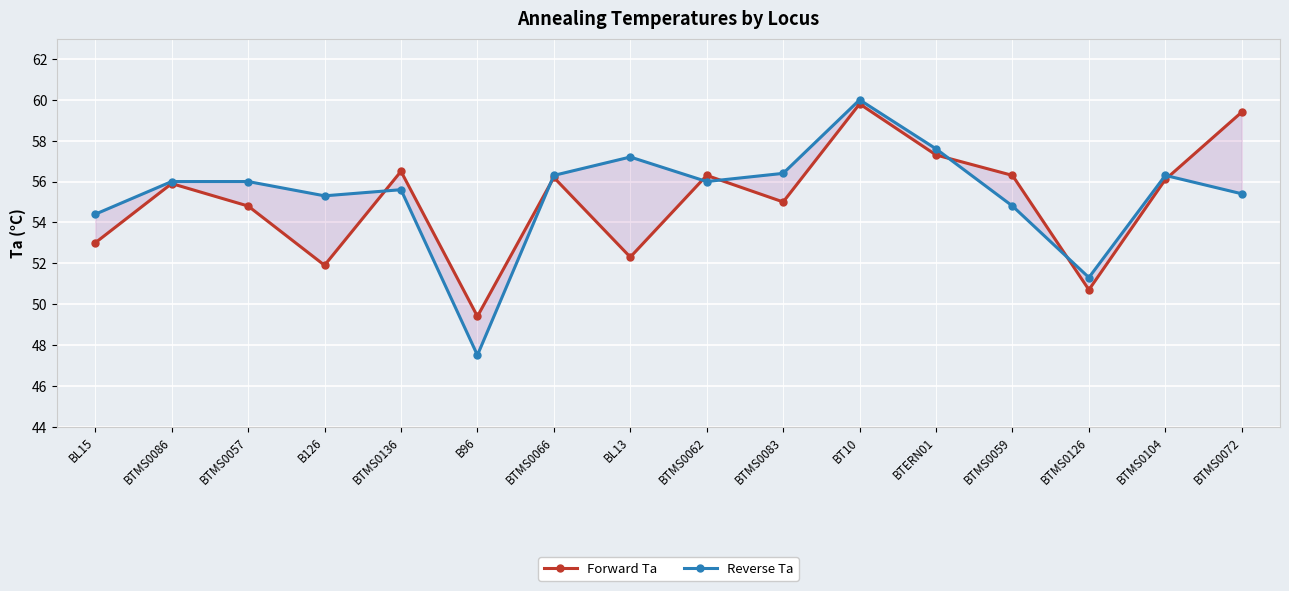

Reading left to right, list all the values displayed in this chart.

Forward Ta: BL15=53.0	BTMS0086=55.9	BTMS0057=54.8	B126=51.9	BTMS0136=56.5	B96=49.4	BTMS0066=56.2	BL13=52.3	BTMS0062=56.3	BTMS0083=55.0	BT10=59.8	BTERN01=57.3	BTMS0059=56.3	BTMS0126=50.7	BTMS0104=56.1	BTMS0072=59.4
Reverse Ta: BL15=54.4	BTMS0086=56.0	BTMS0057=56.0	B126=55.3	BTMS0136=55.6	B96=47.5	BTMS0066=56.3	BL13=57.2	BTMS0062=56.0	BTMS0083=56.4	BT10=60.0	BTERN01=57.6	BTMS0059=54.8	BTMS0126=51.3	BTMS0104=56.3	BTMS0072=55.4